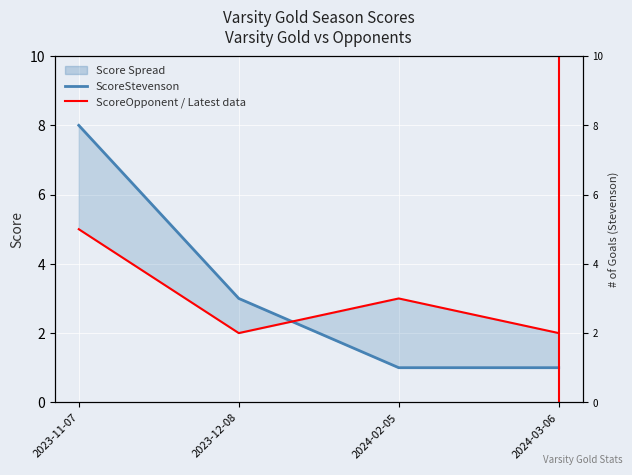

How many ScoreStevenson values are between 1 and 8?

4